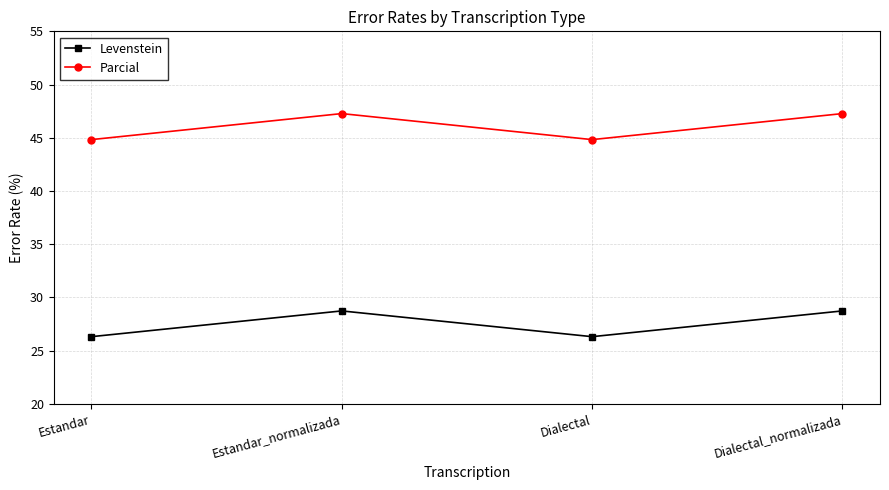

What is the maximum value for Parcial?

47.3